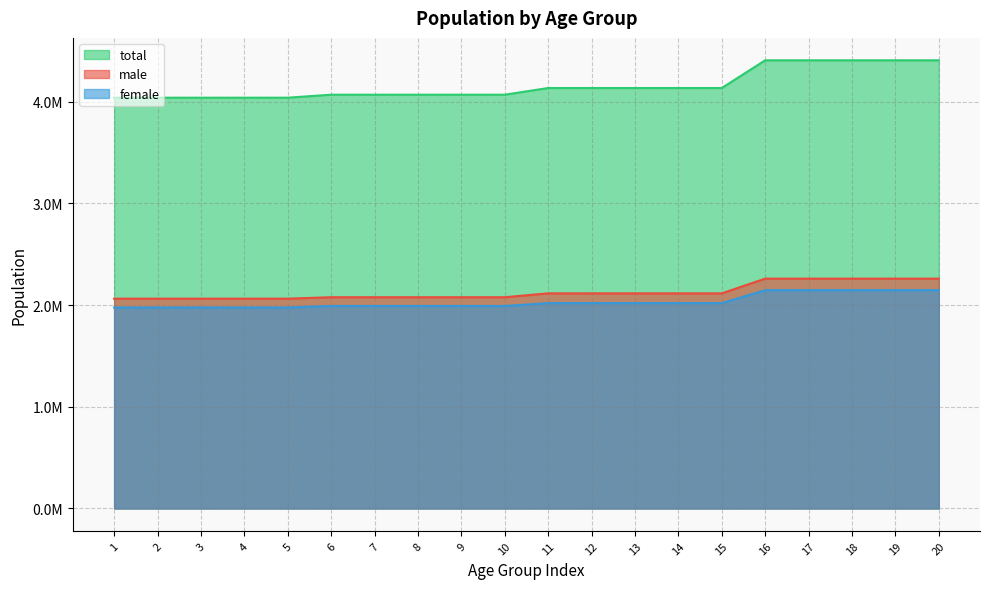

Rank the series at 18 from lowest to highest value.

female, male, total